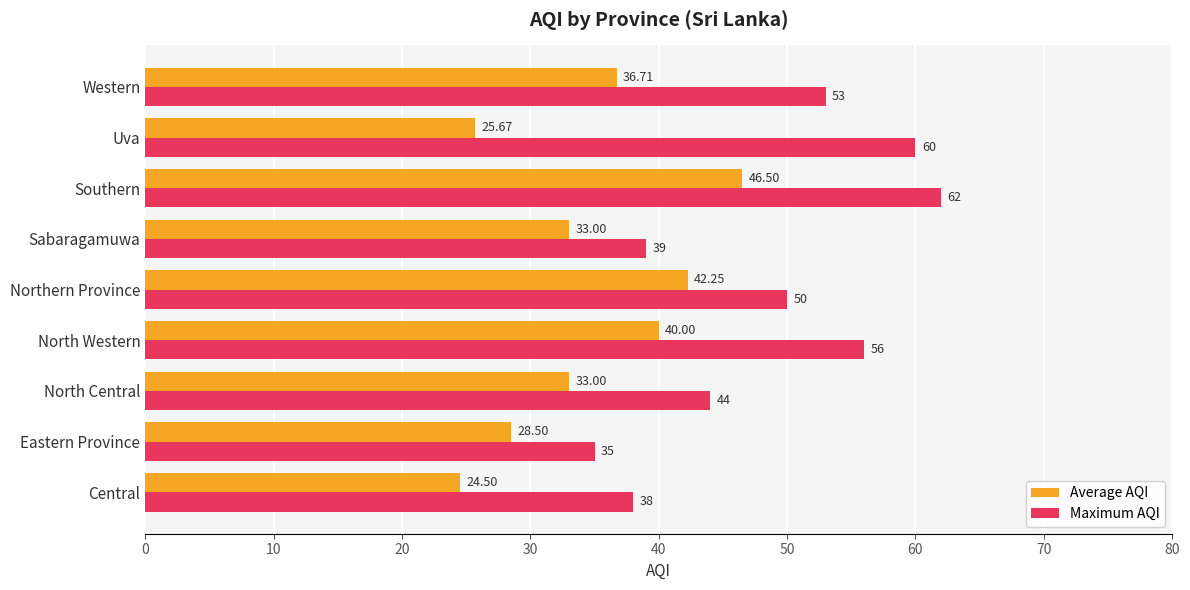

List the series in order of their overall mean, highest first.

Maximum AQI, Average AQI